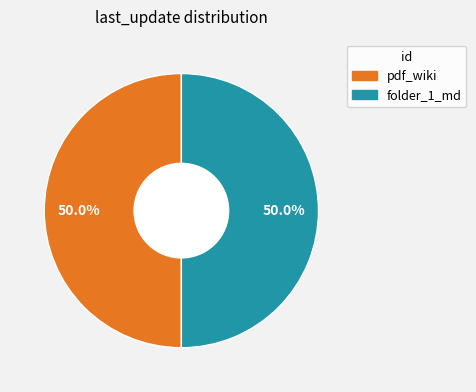

What is the total percentage of pdf_wiki and folder_1_md?

100.0%